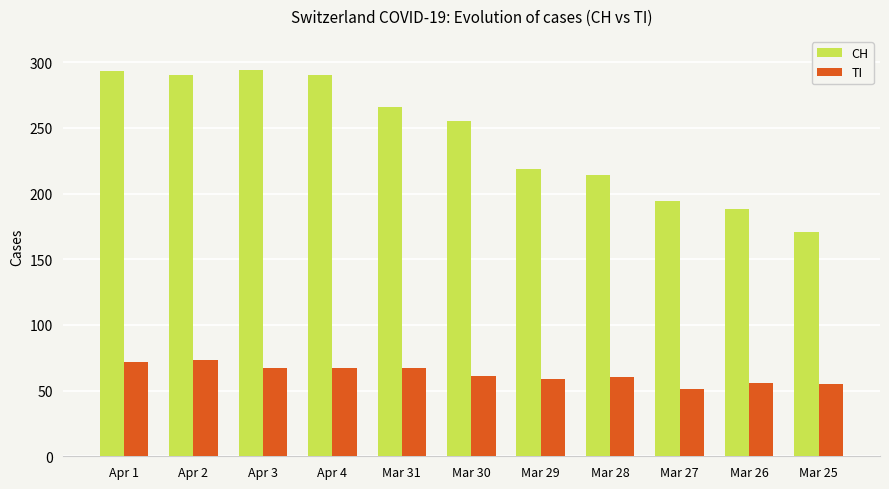

What is the difference between the maximum and second lowest values in the TI series?

18